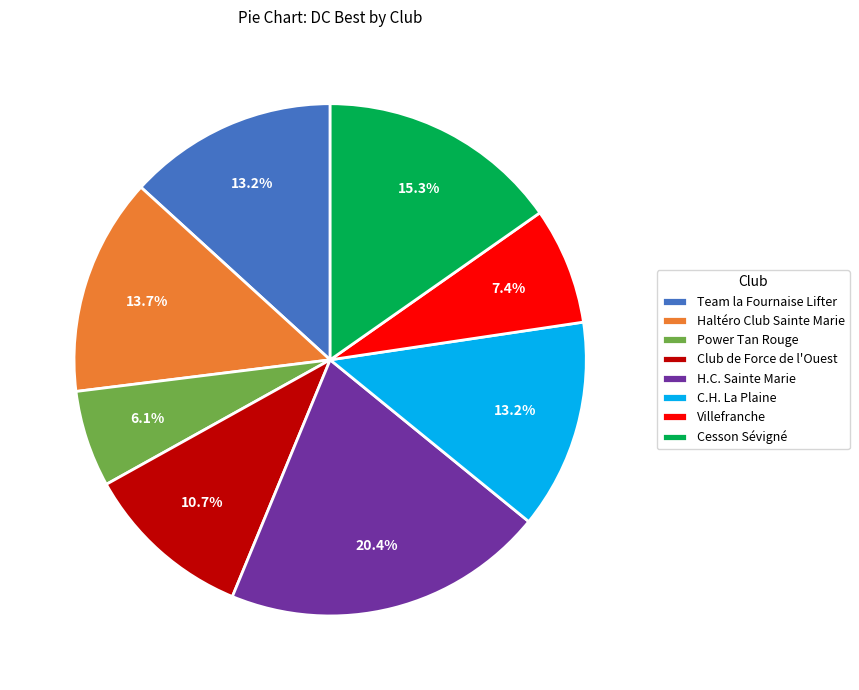

Which has a higher value, Club de Force de l'Ouest or H.C. Sainte Marie?

H.C. Sainte Marie